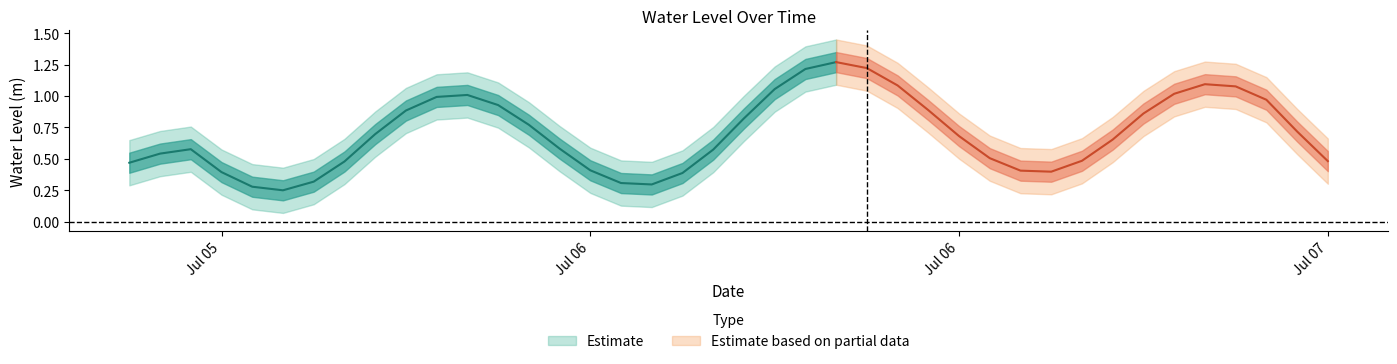

What is the average value?

0.7